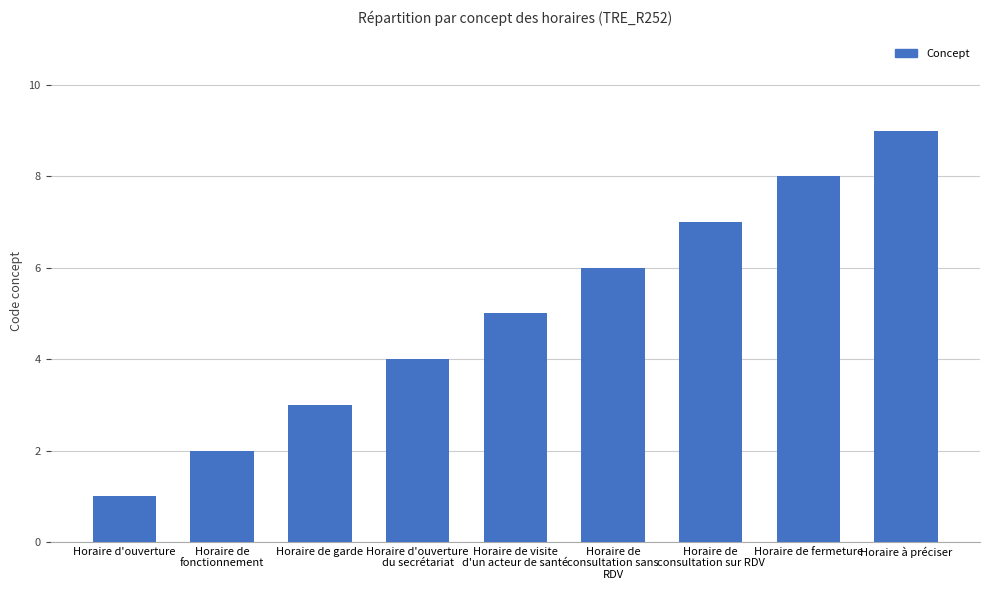

What is the label of the 7th bar from the left?

Horaire de
consultation sur RDV